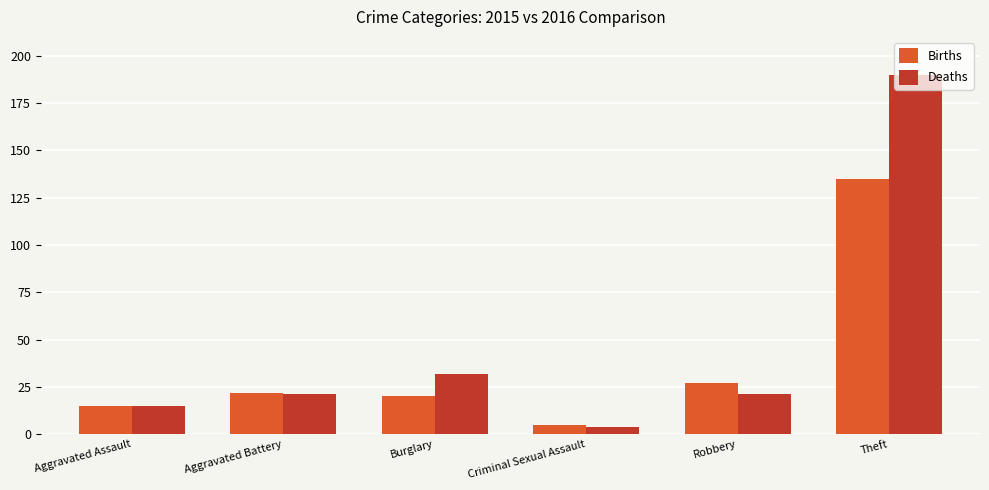

What is the lowest value of the Deaths series?

4